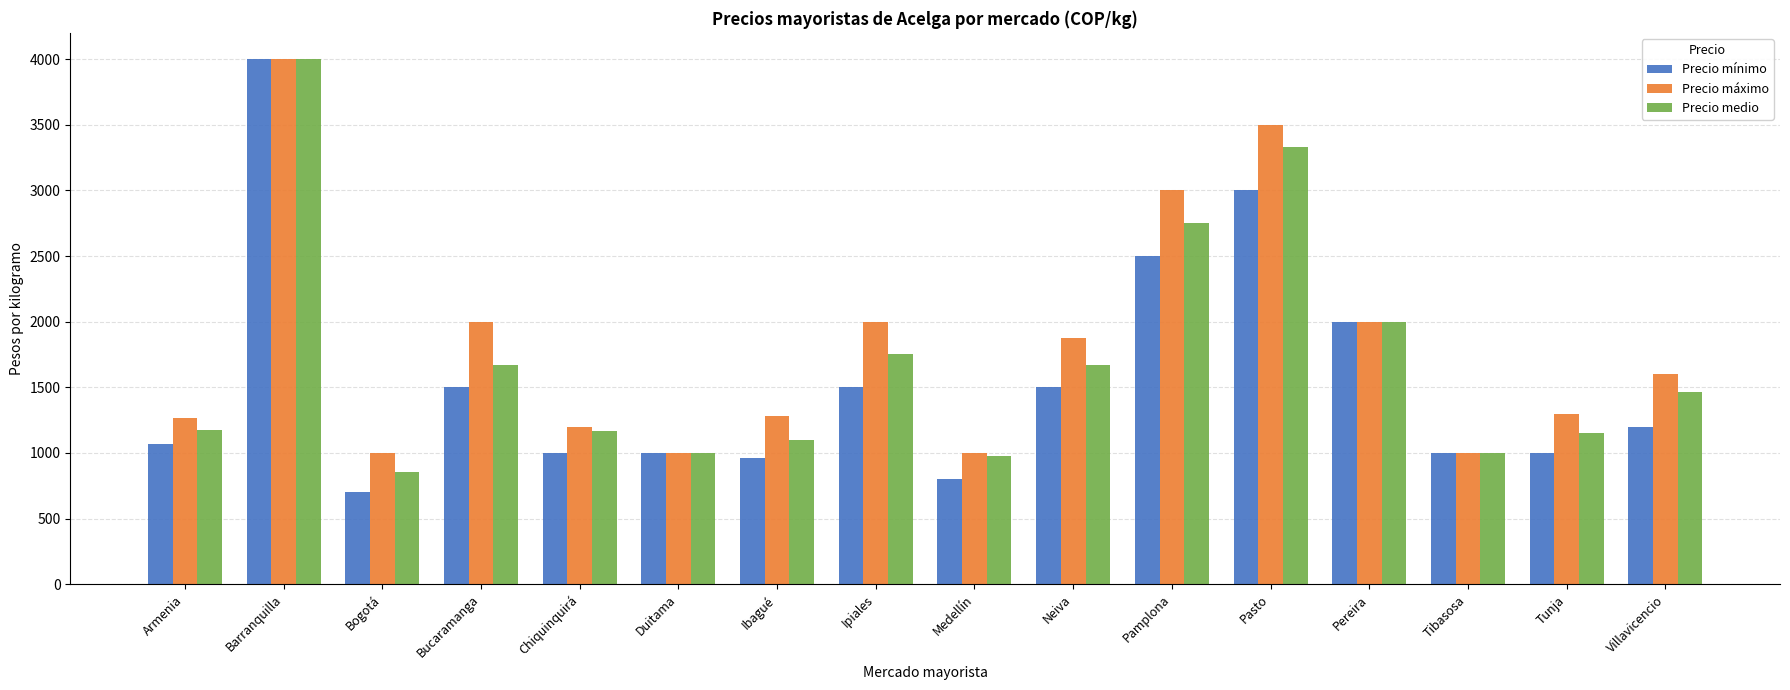

Read the Precio medio value at Bucaramanga.

1667